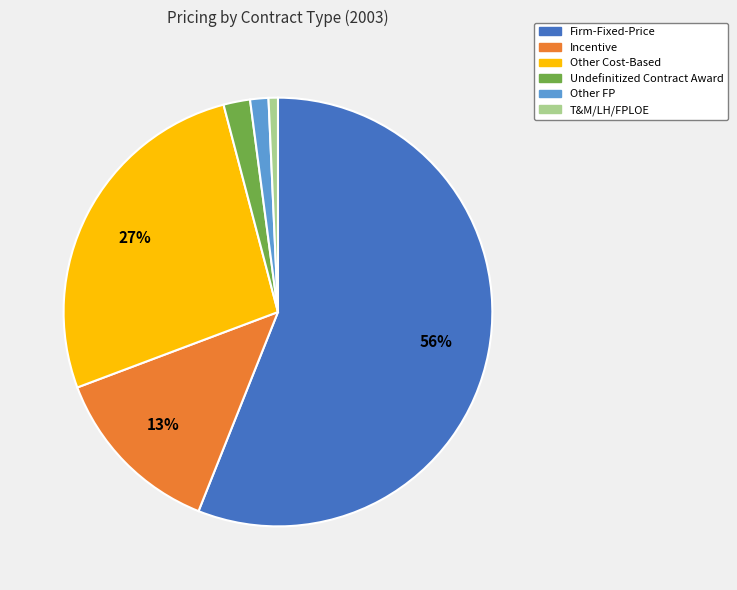

Count the number of slices in the pie.

6